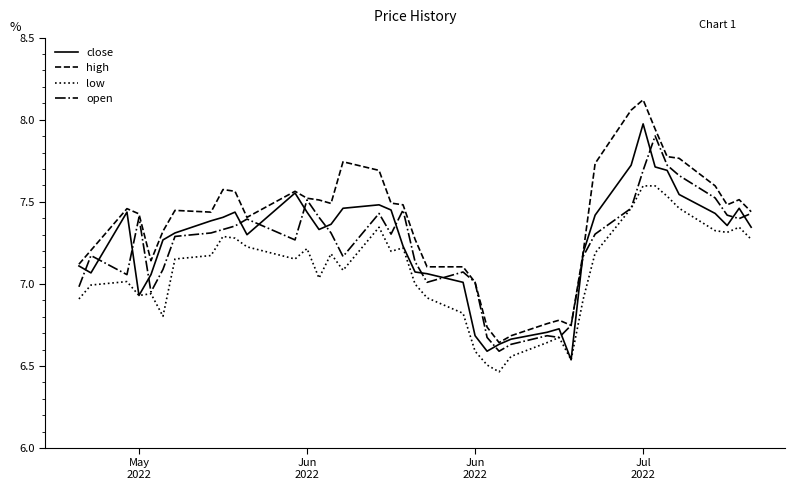

True or false: high and low cross at least once.

False